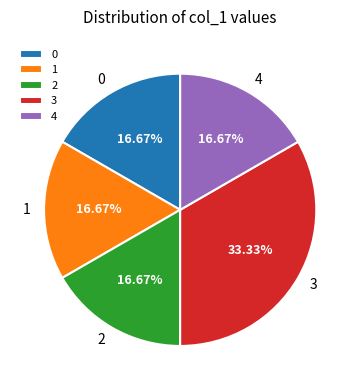

To the nearest percent, what is the difference between the 0 and 3 slice percentages?

17%